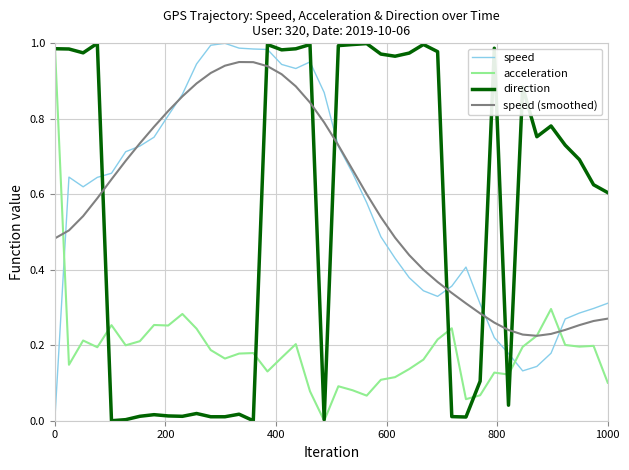

How many intersections are there between speed and acceleration?

3